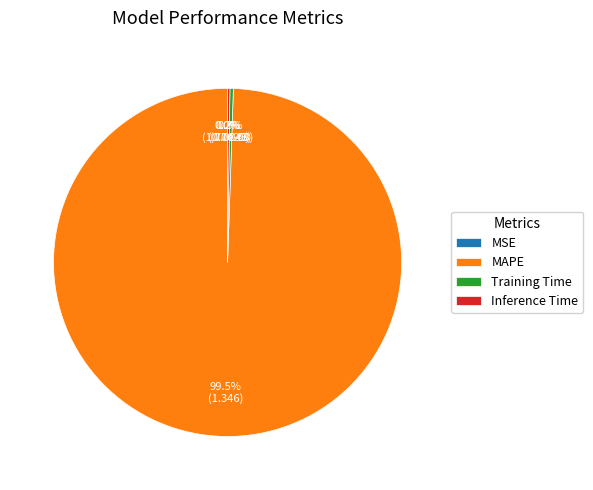

What is the total percentage of MSE and Inference Time?

0.2%